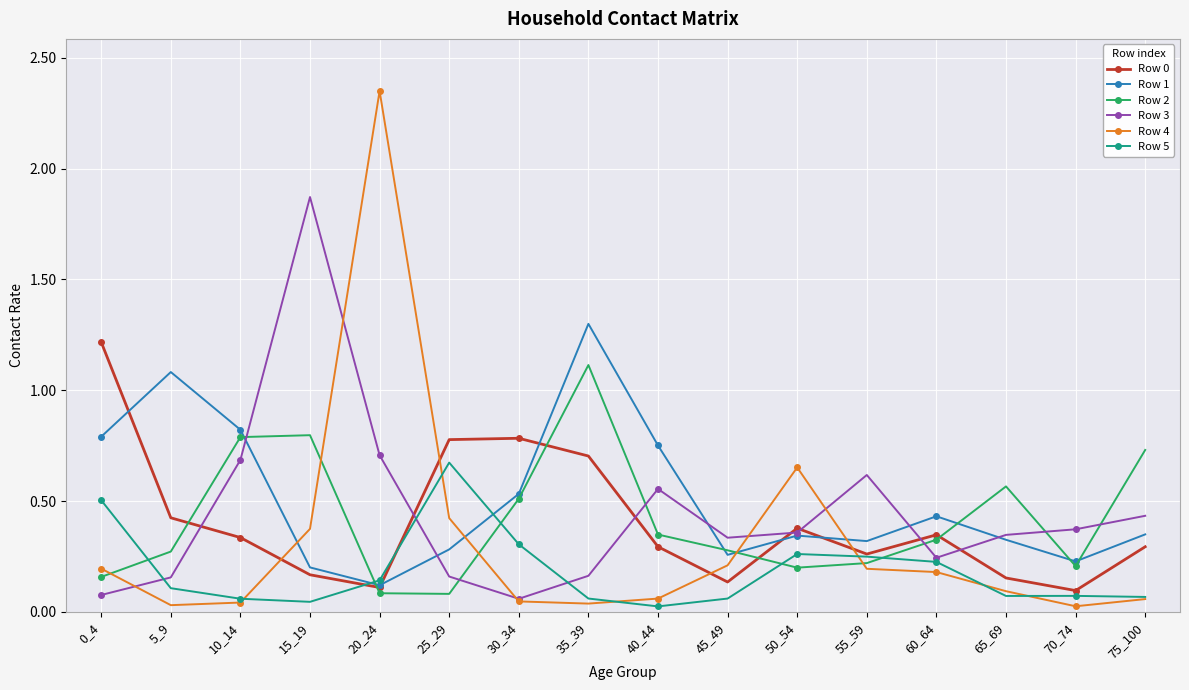

At how many categories does at least one series exceed 0?

16